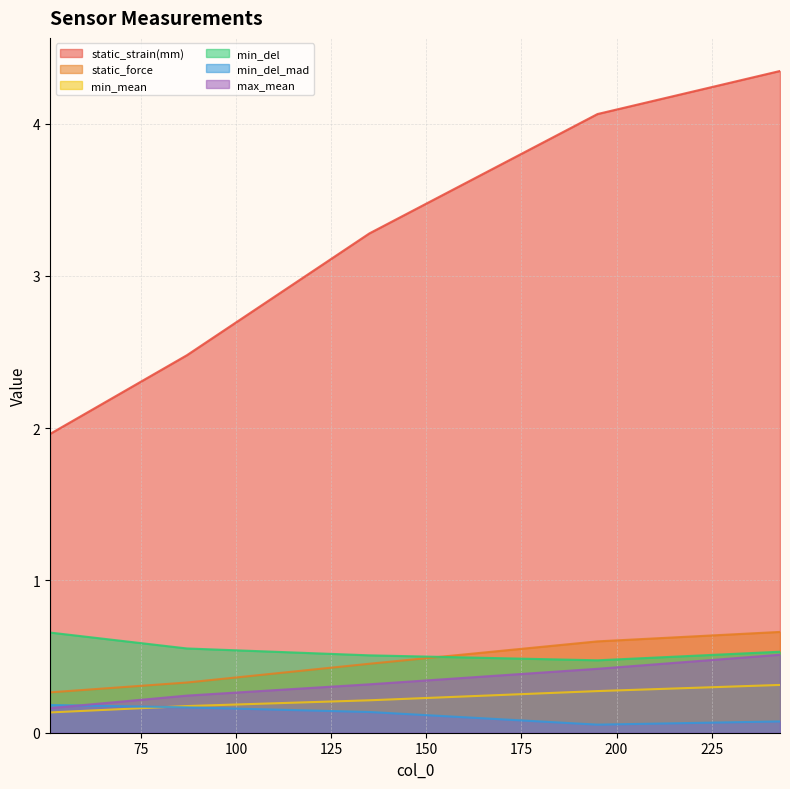

Reading right to left, transcribe all the data shown in this chart.

static_strain(mm): 4.3	4.1	3.3	2.5	2.0
static_force: 0.7	0.6	0.5	0.3	0.3
min_mean: 0.3	0.3	0.2	0.2	0.1
min_del: 0.5	0.5	0.5	0.6	0.7
min_del_mad: 0.1	0.1	0.1	0.2	0.2
max_mean: 0.5	0.4	0.3	0.2	0.2